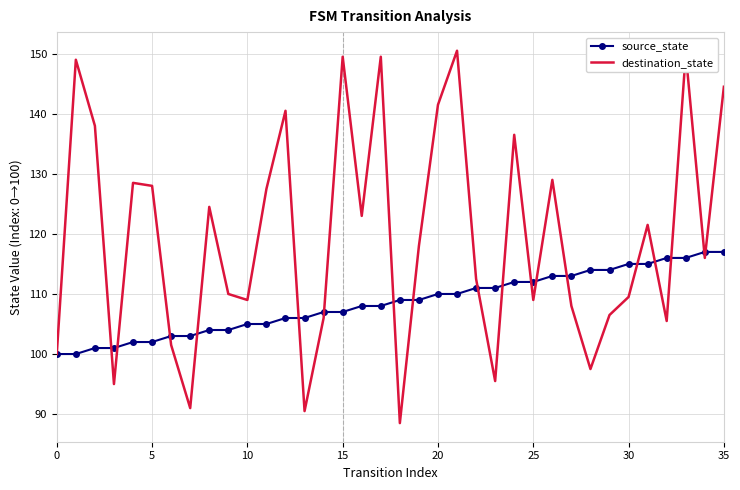

True or false: source_state and destination_state cross at least once.

True